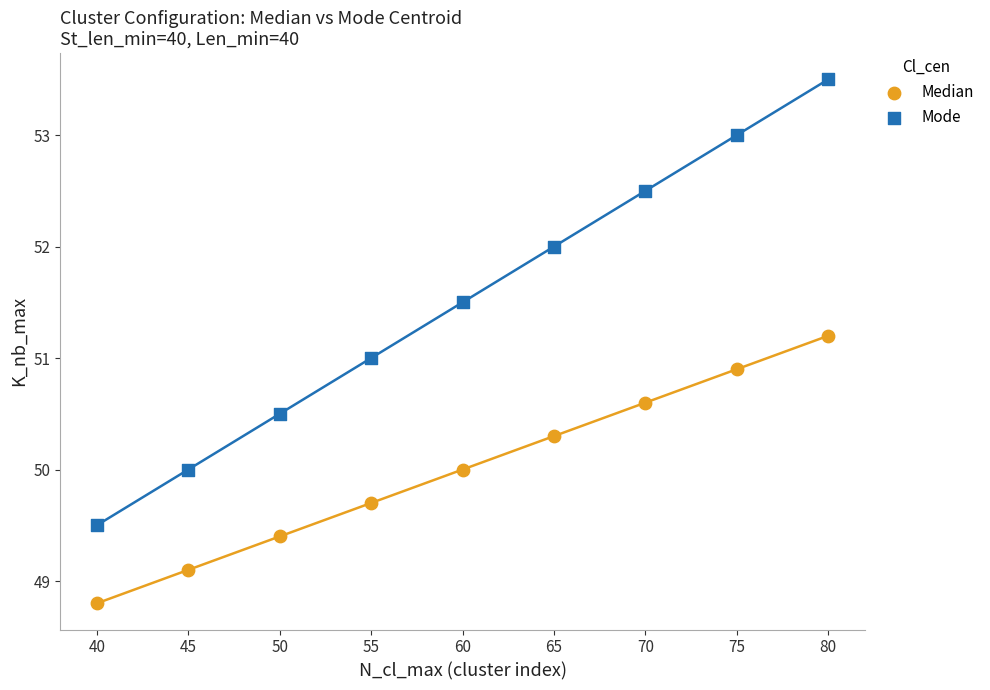

Which series reaches the minimum Y coordinate?

Median